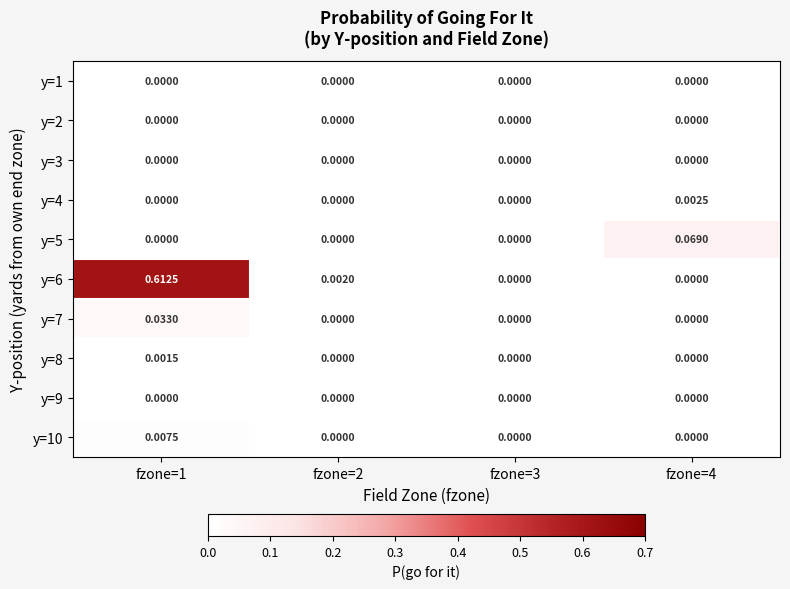

List the series in order of their peak value, lowest first.

y=1, y=2, y=3, y=9, y=8, y=4, y=10, y=7, y=5, y=6